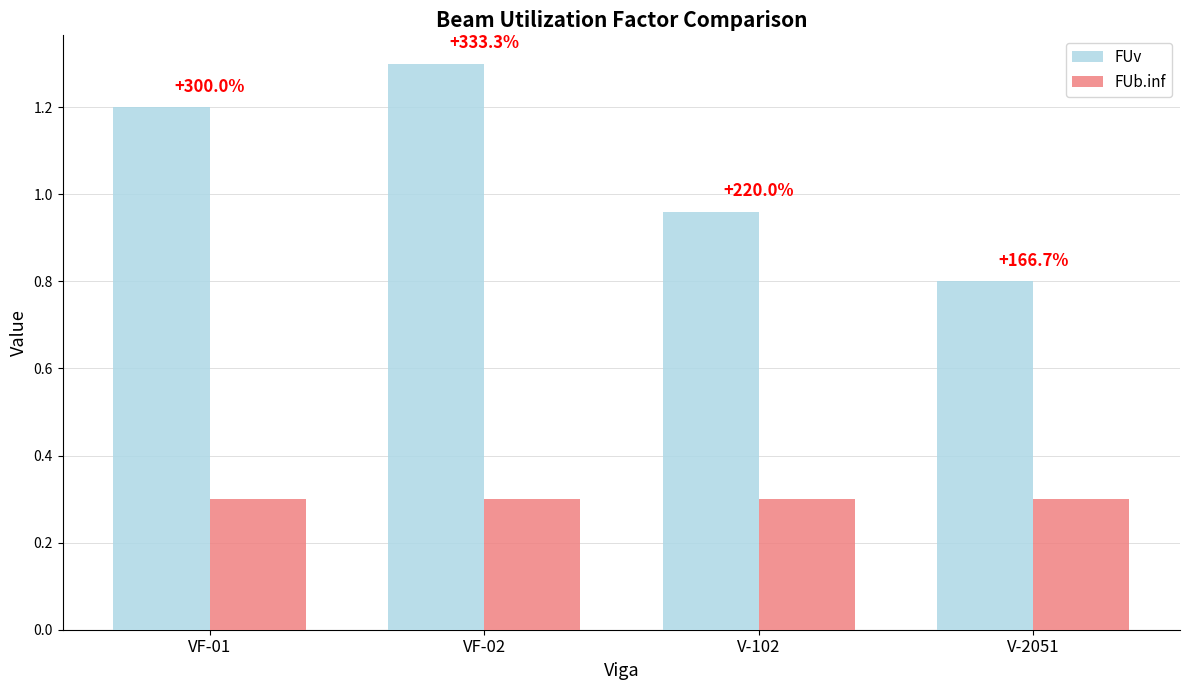

Does the chart contain any negative values?

No